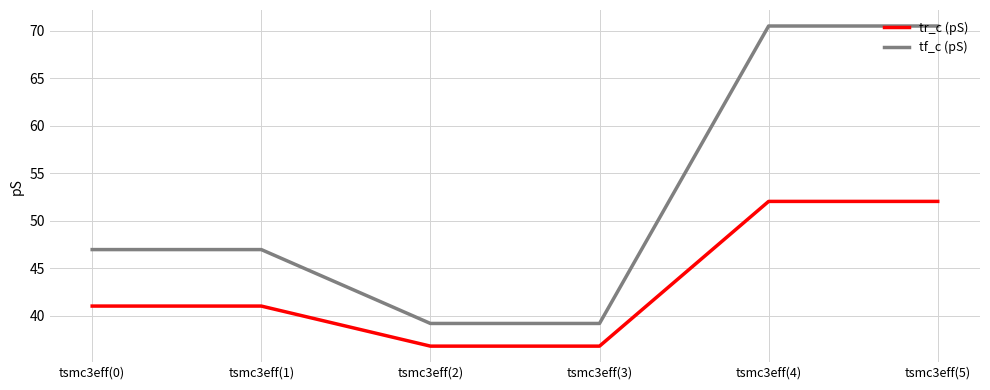

True or false: tf_c (pS) and tr_c (pS) intersect in this chart.

False